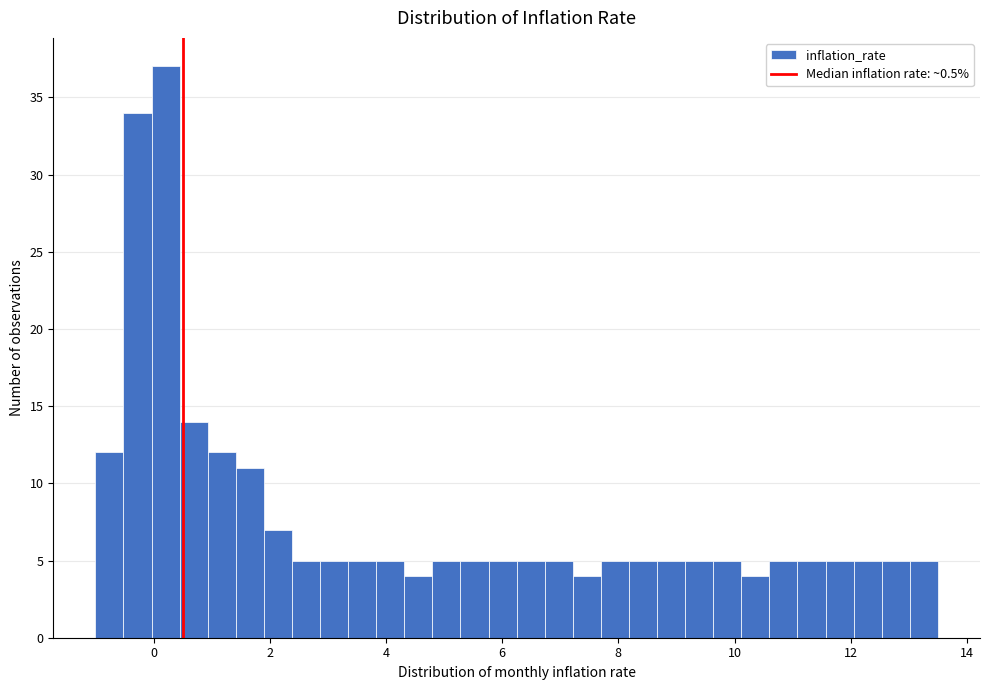

Around what value on the x-axis is the tallest bar? Give the approximate position of its centre, as read against the axis.

0.2